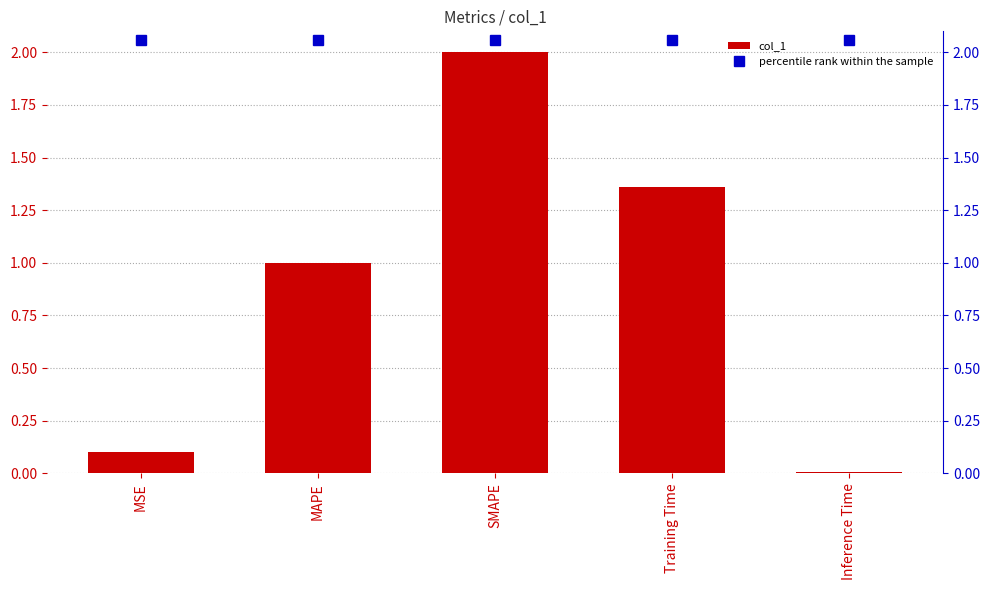

Reading left to right, what are all the values shown in this chart?

col_1: 0.1	1.0	2.0	1.4	0.0
percentile rank within the sample: 2.1	2.1	2.1	2.1	2.1